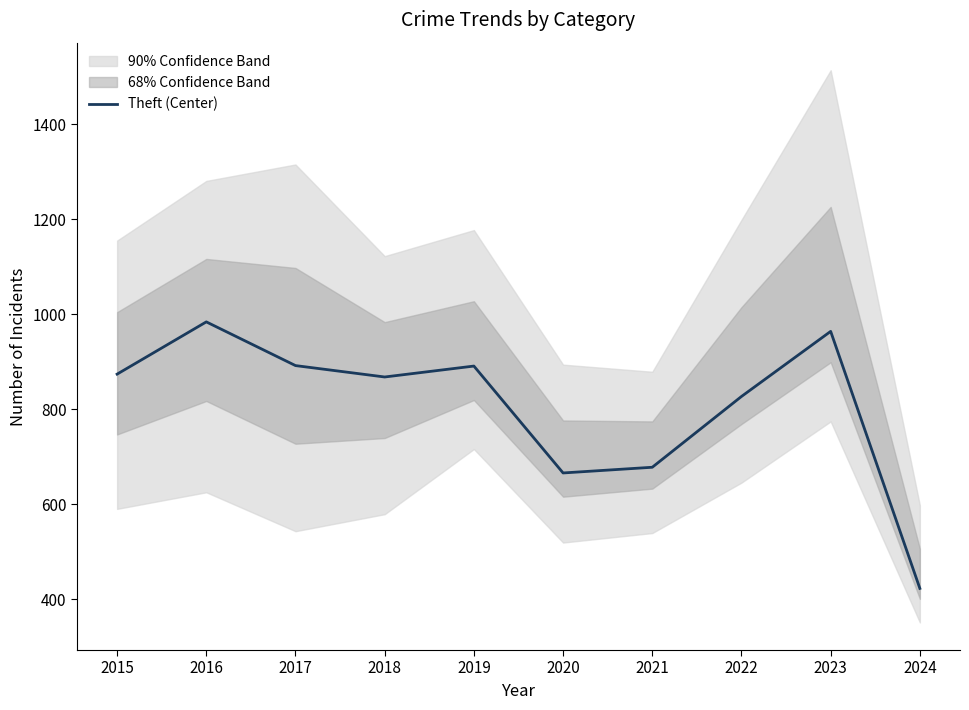

Is it true that the value at 2024 is 578?

False